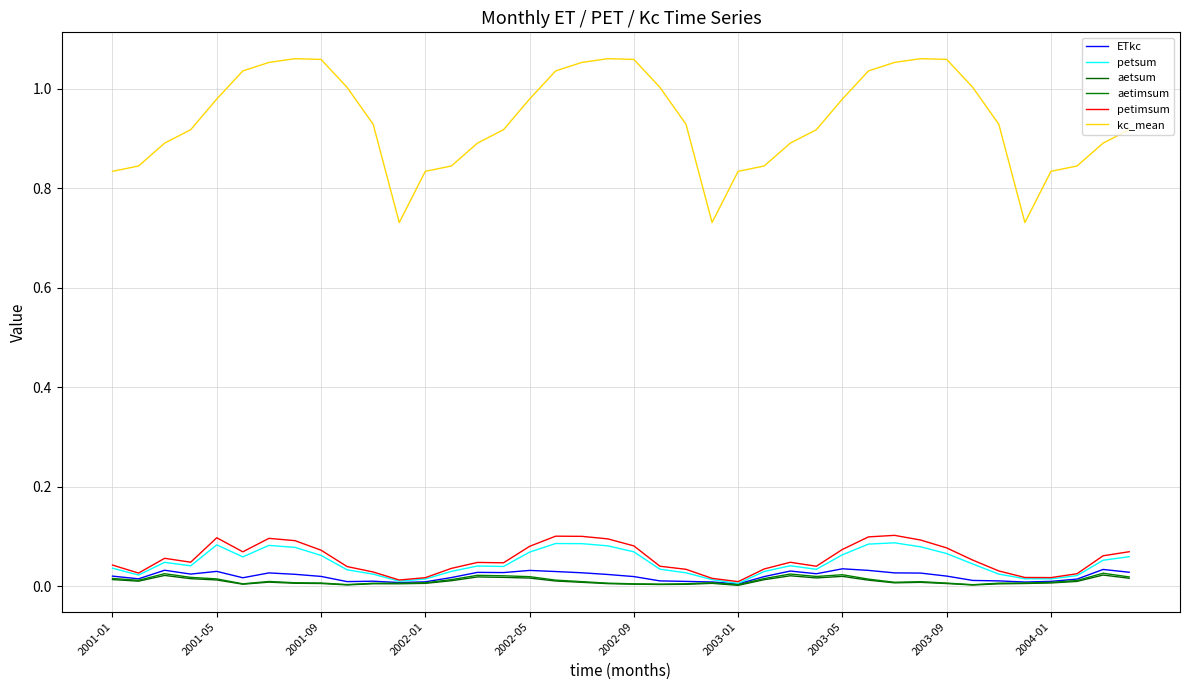

How many interior local valleys does the petsum series have?

8